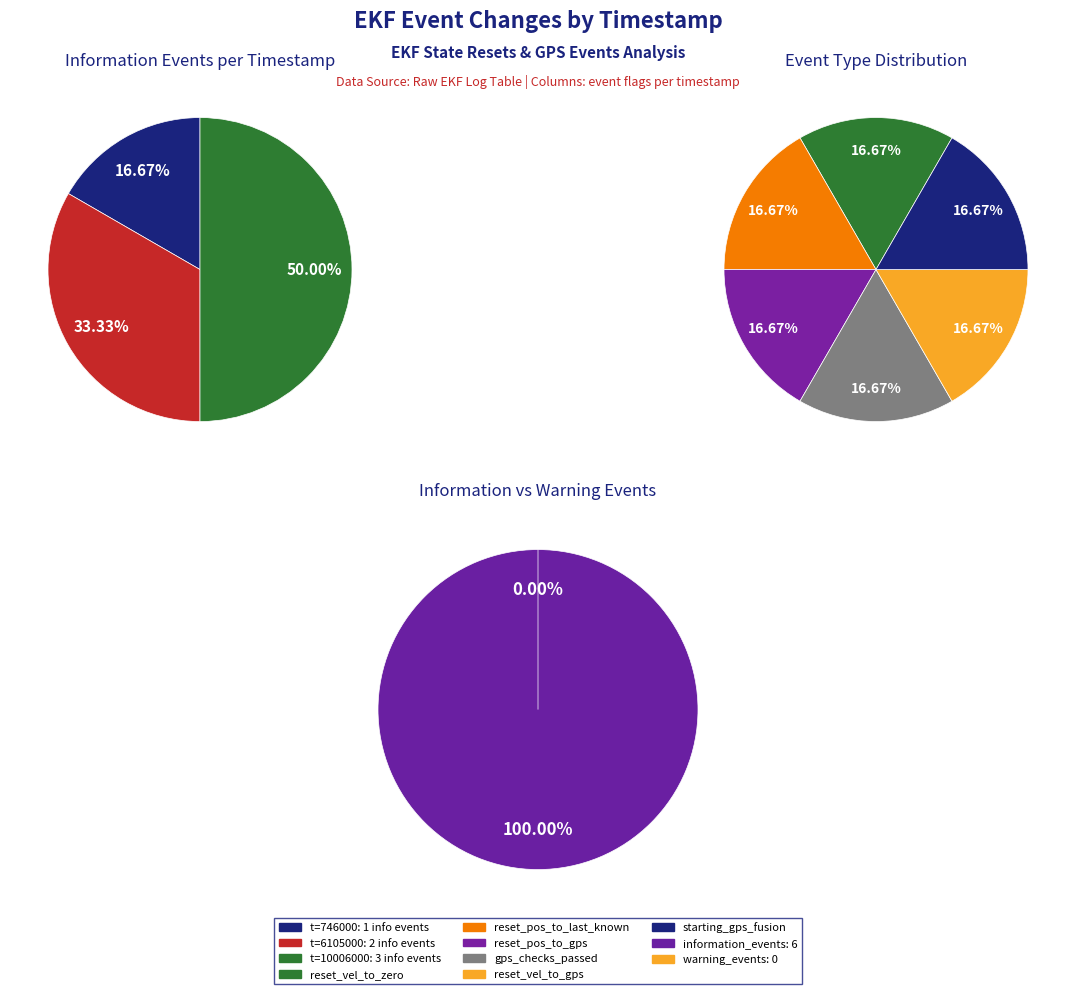

Is it true that 10006000 is 85% of the pie?

False